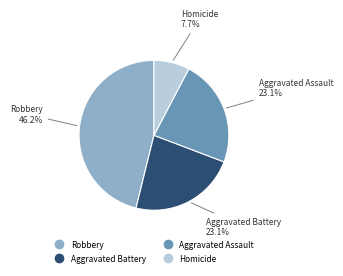

Is there any slice that represents more than half of the pie?

No